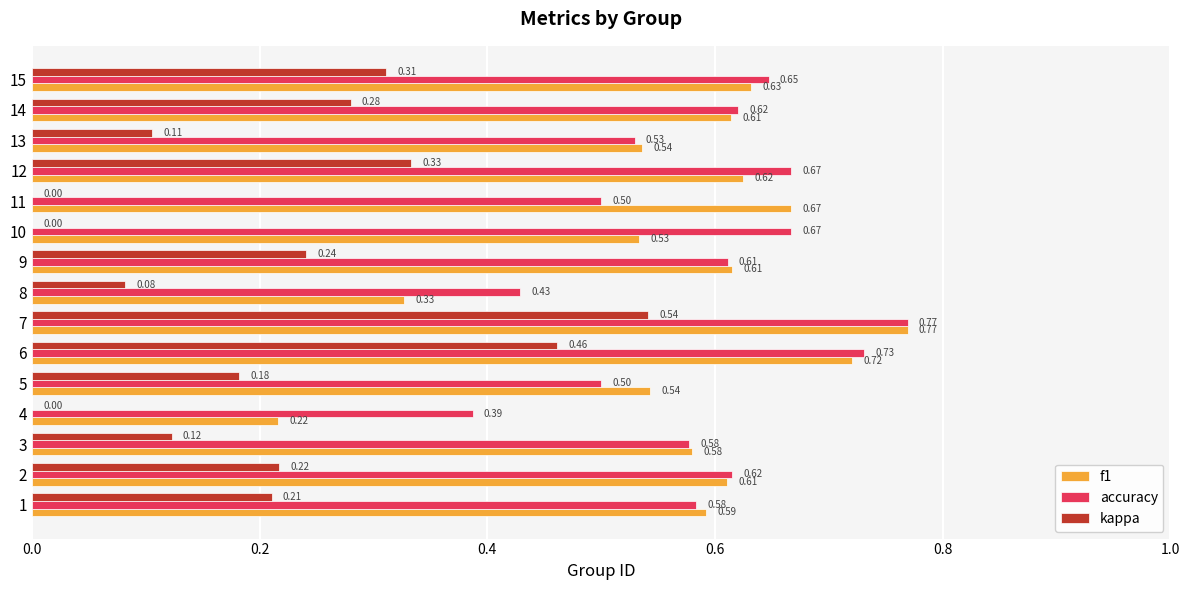

Between 2 and 7, which series saw the biggest shift?

kappa